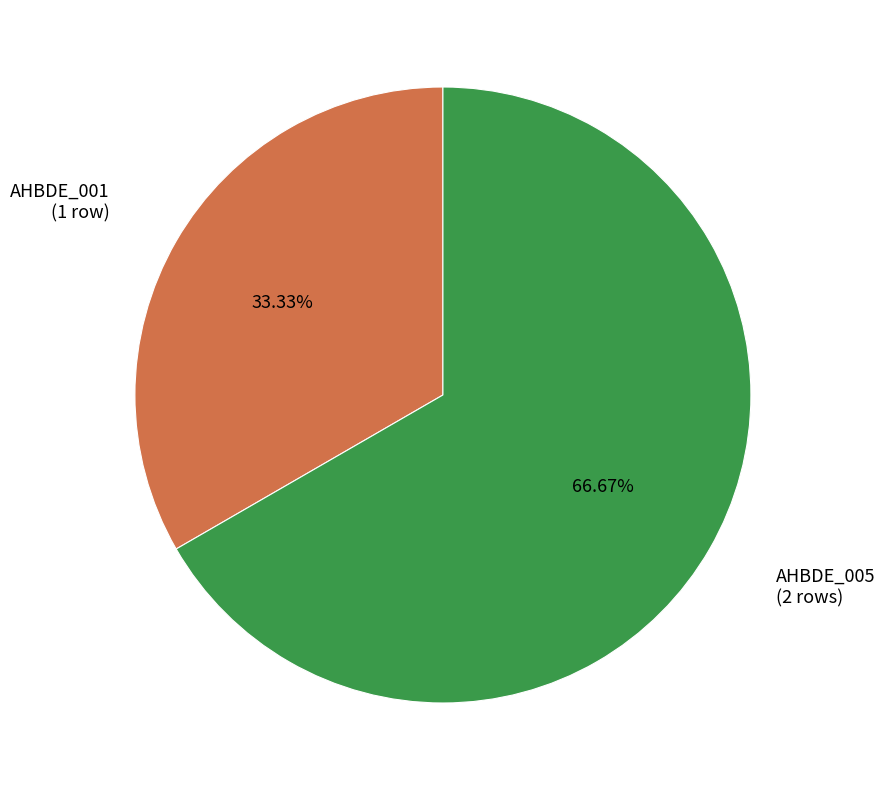

Does AHBDE_001 account for over 50% of the chart?

No